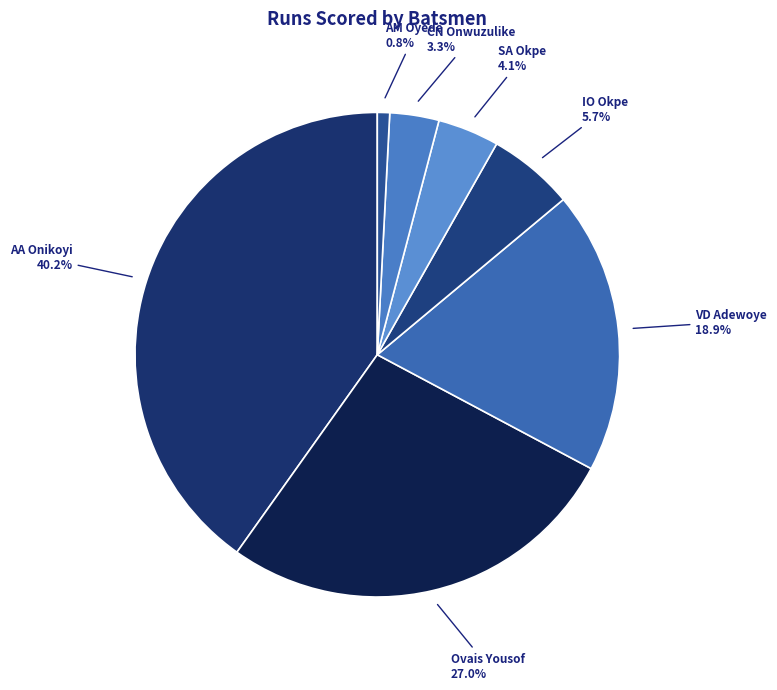

Count the number of slices in the pie.

7